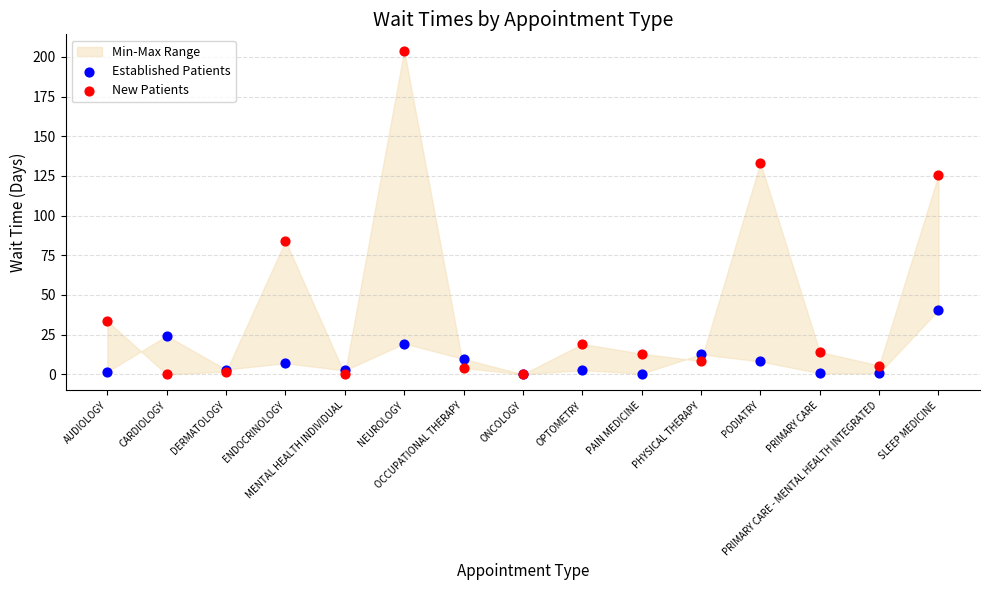

Which series has the largest Y range (max minus min)?

New Patients